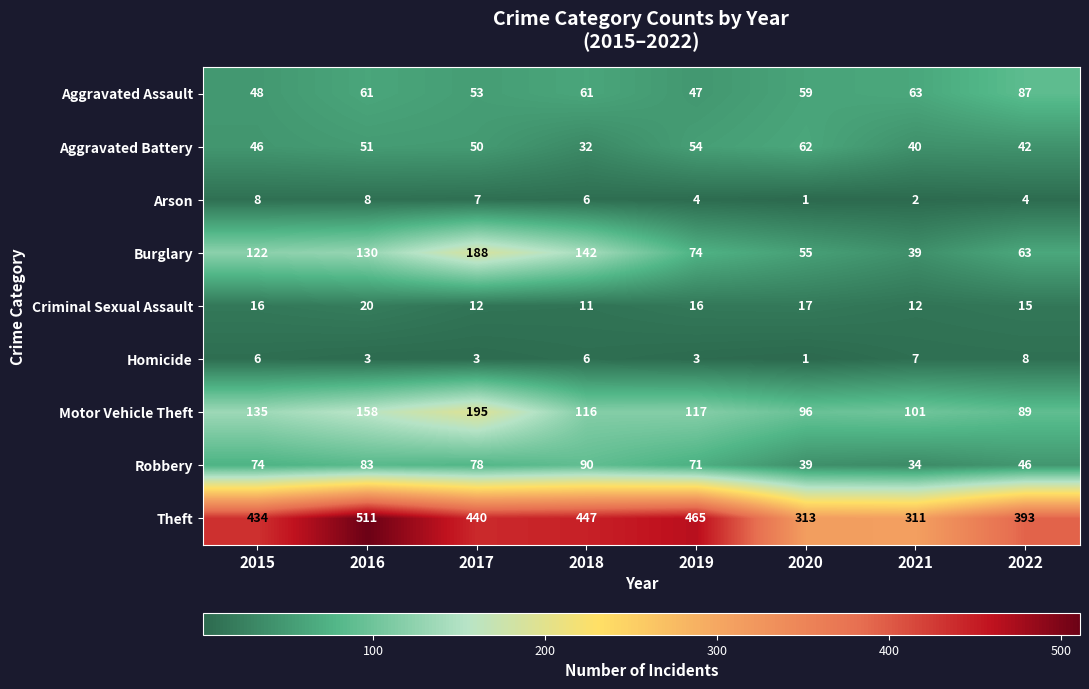

True or false: Arson has a value of 1 at 2020.

True